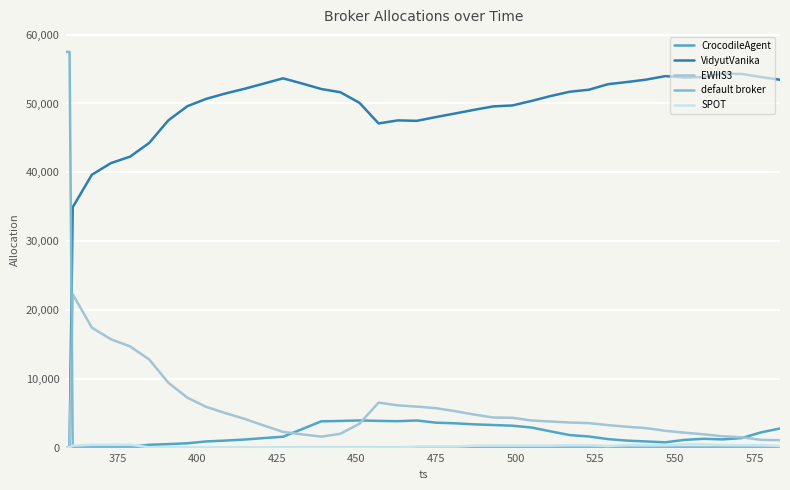

True or false: EWIIS3 and SPOT cross at least once.

False